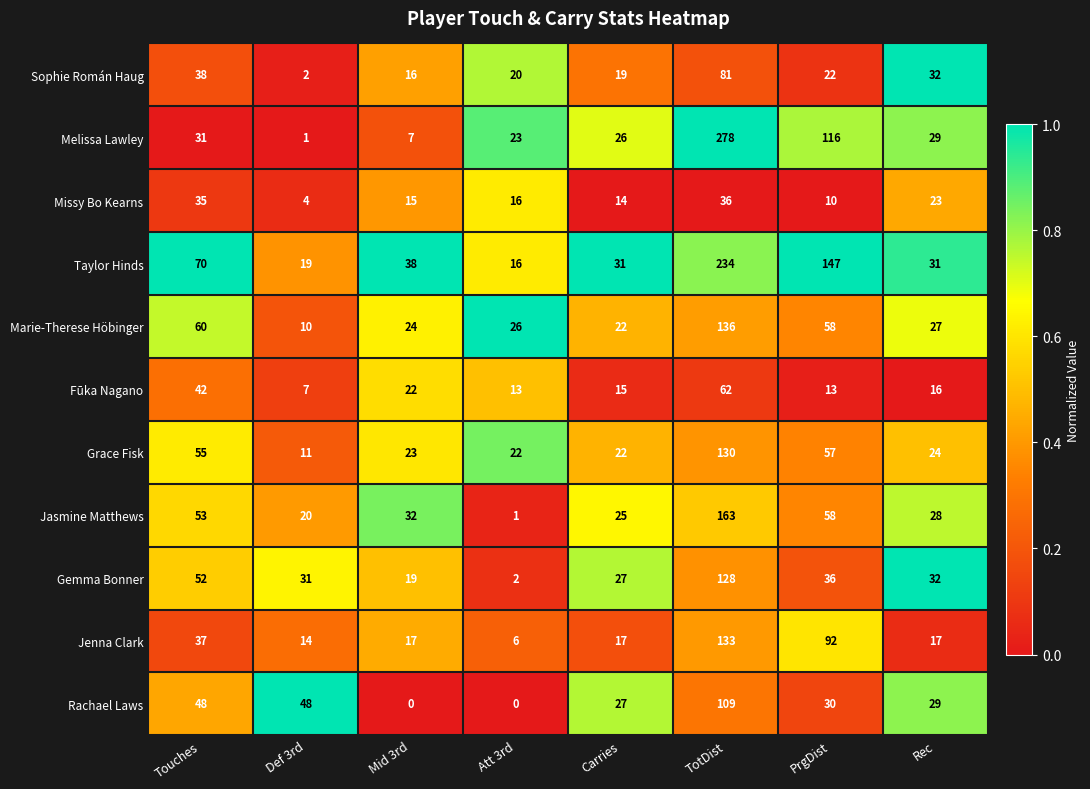

What is the highest value of the Taylor Hinds series?

234